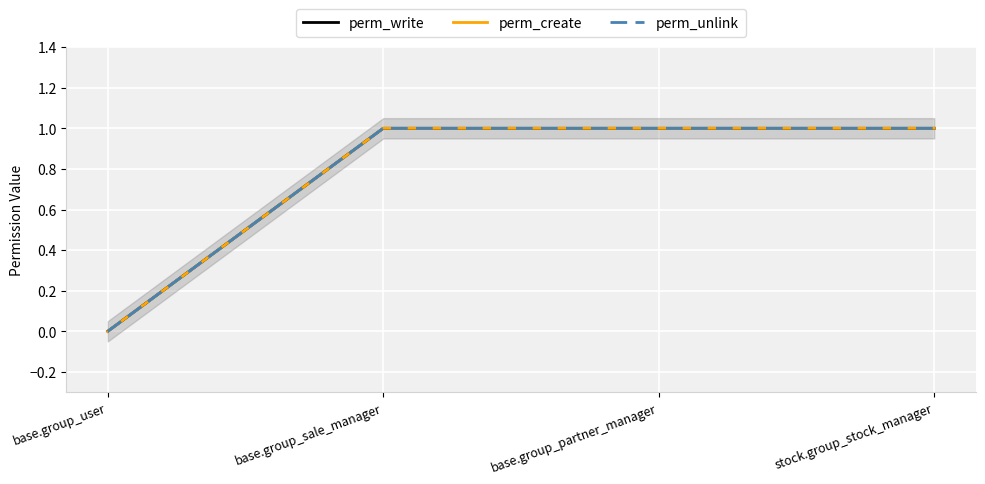

At how many categories does at least one series exceed 0?

3